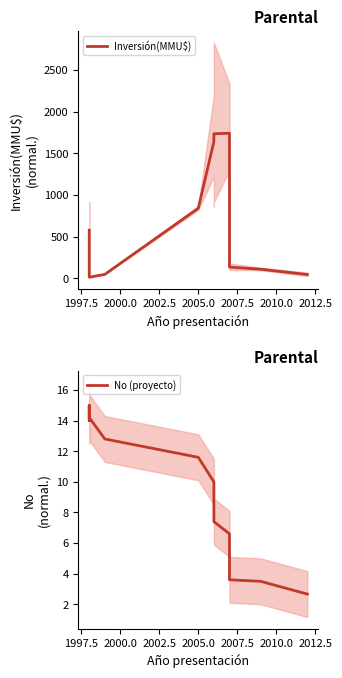

True or false: No (proyecto) has a value of 1.8 at 11.

False